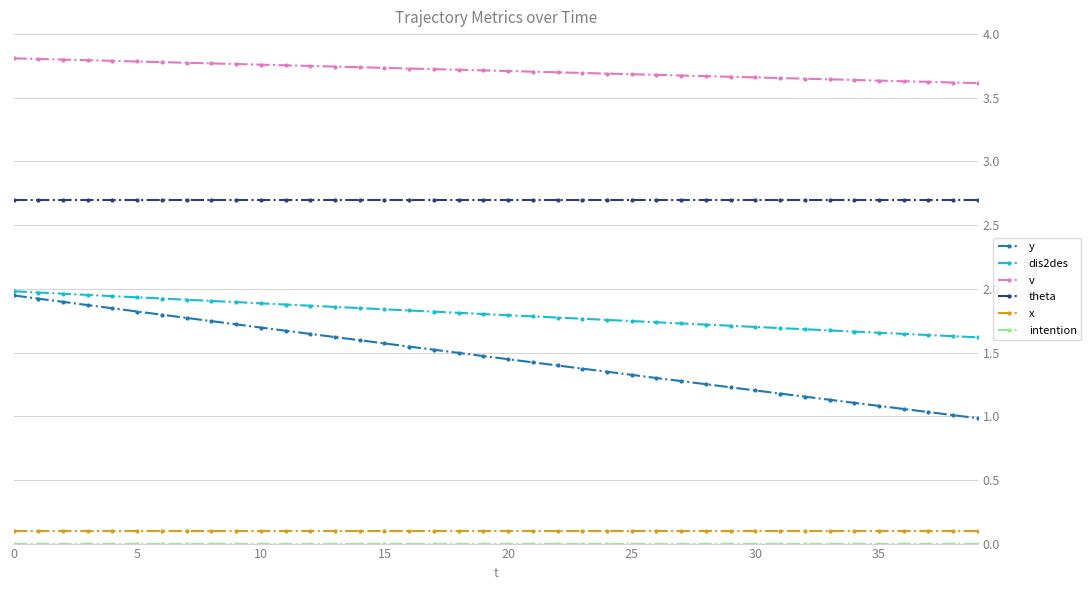

True or false: theta and y cross at least once.

False